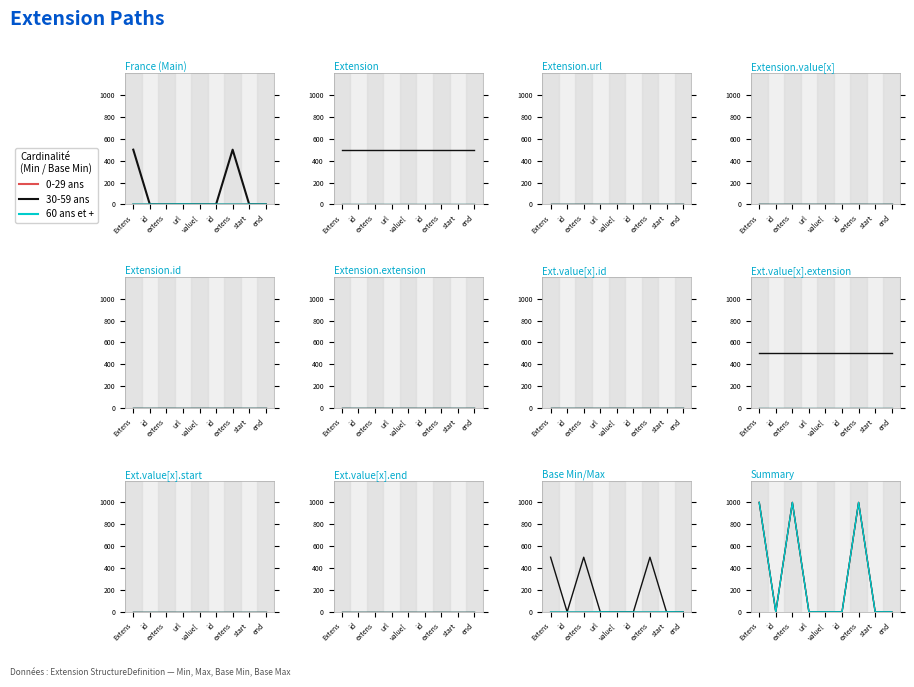

True or false: 0-29 ans and 60 ans et + cross at least once.

False